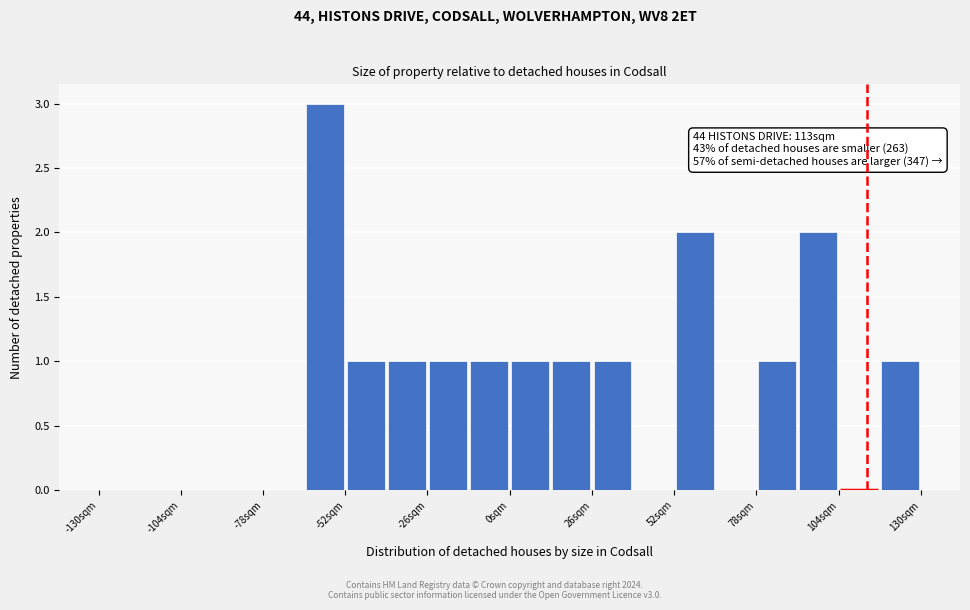

Read against the x-axis, roughly where is the centre of the tallest bar?

-60